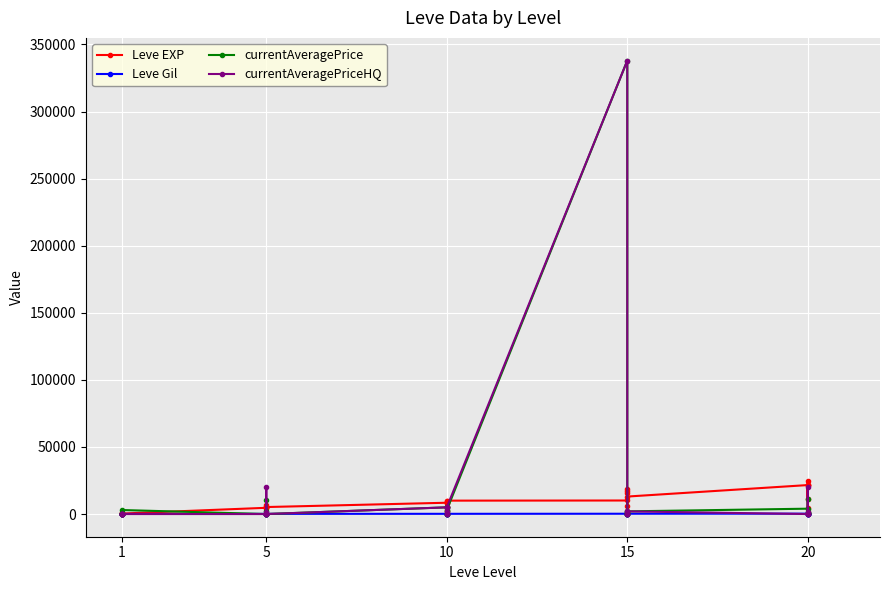

At how many categories does at least one series exceed 280047?

1